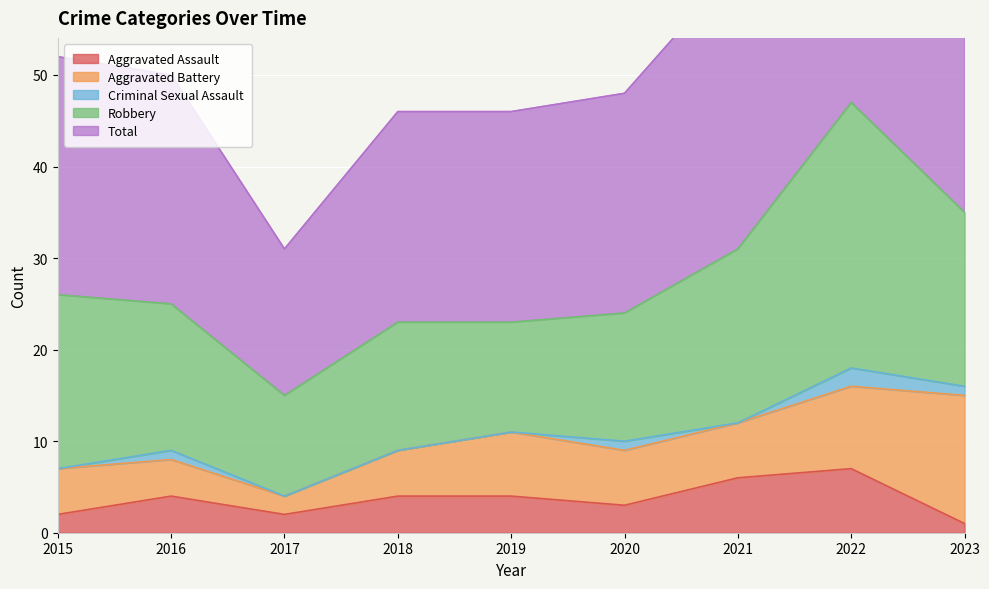

How many interior local valleys does the Criminal Sexual Assault series have?

1